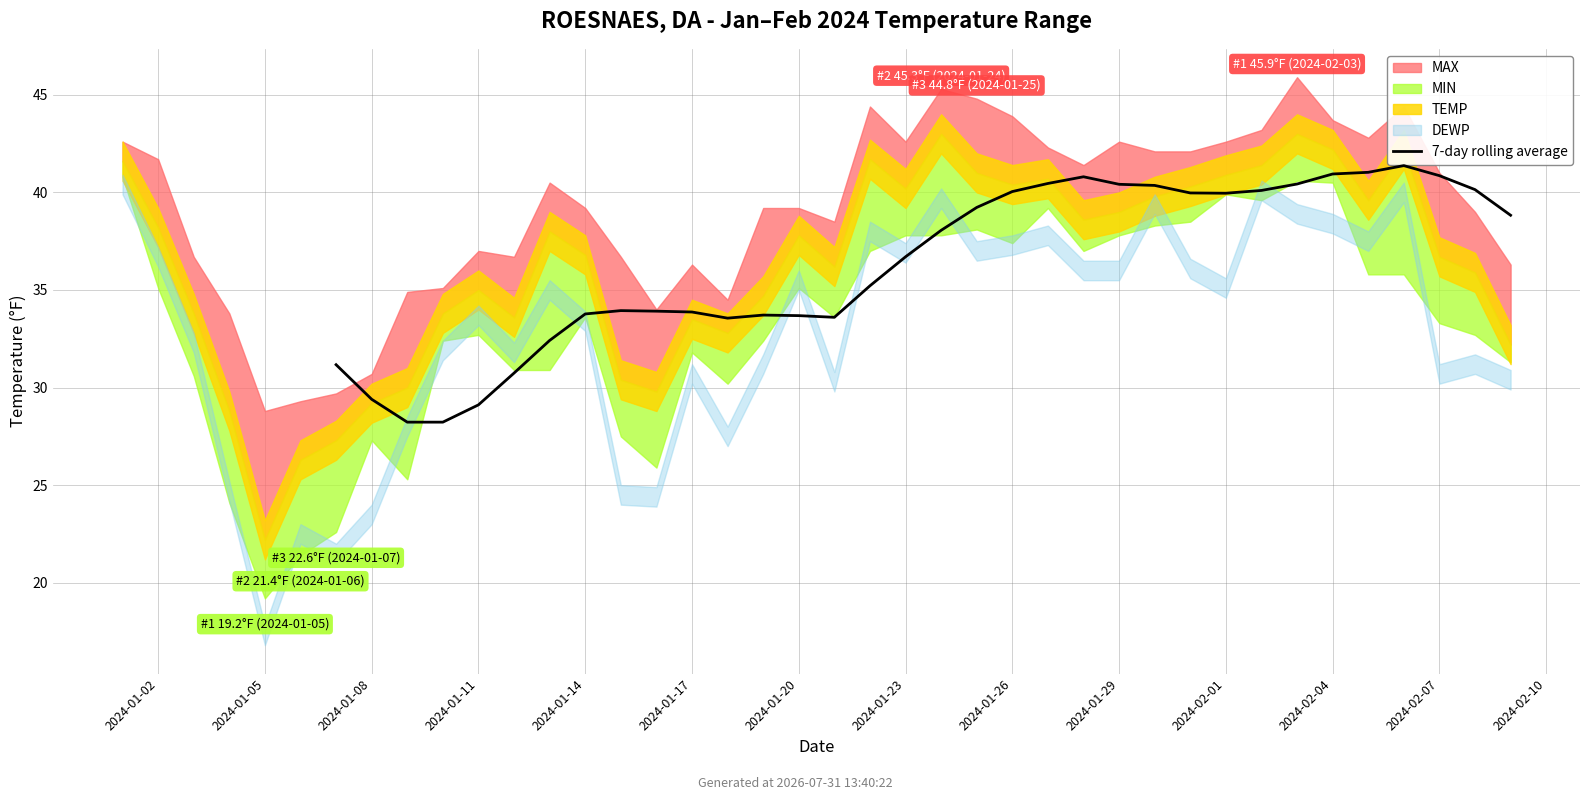

What is the difference between the values at 32 and 28?

0.8